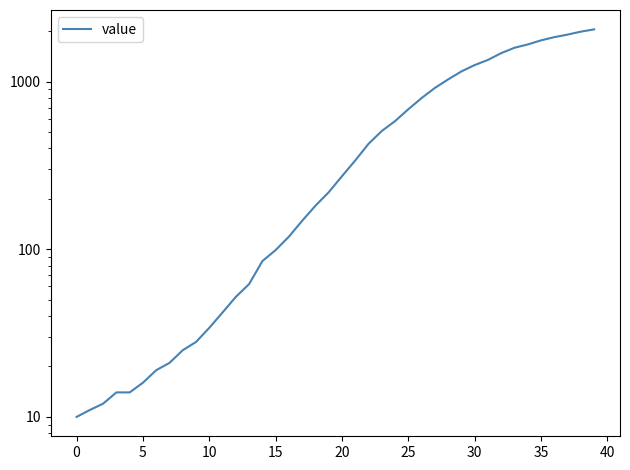

Does the chart display data point markers on the line(s)?

No